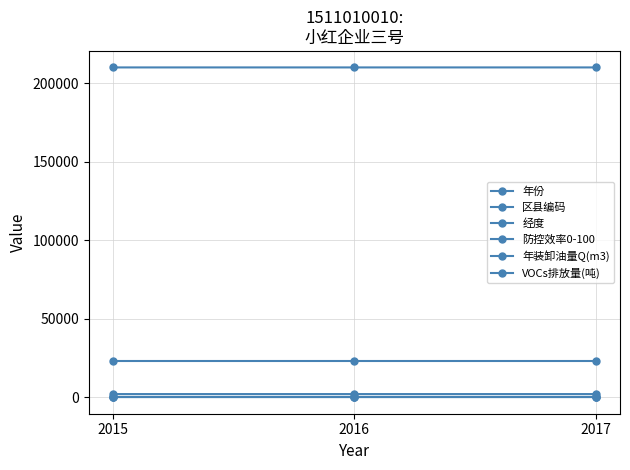

Between 2015 and 2017, which is larger?

2017